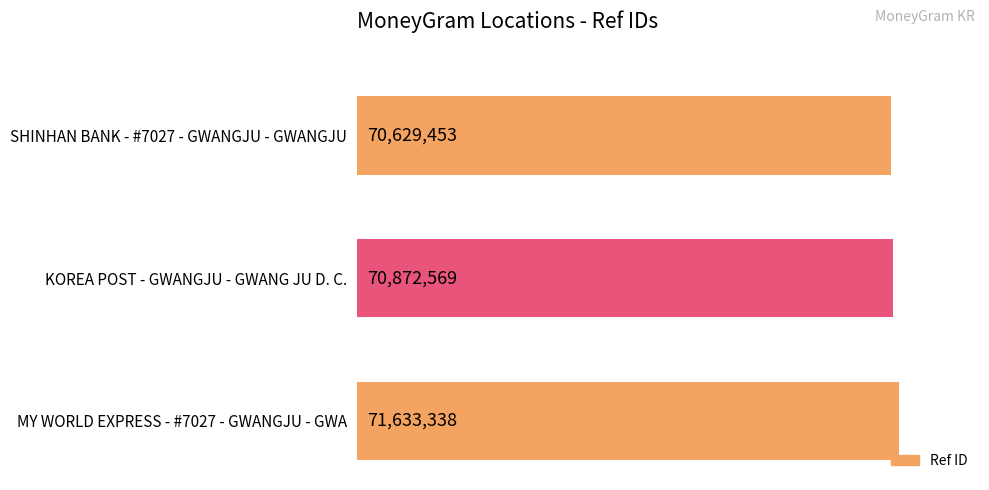

Between SHINHAN BANK - #7027 - GWANGJU - GWANGJU and KOREA POST - GWANGJU - GWANG JU D. C., which is larger?

KOREA POST - GWANGJU - GWANG JU D. C.